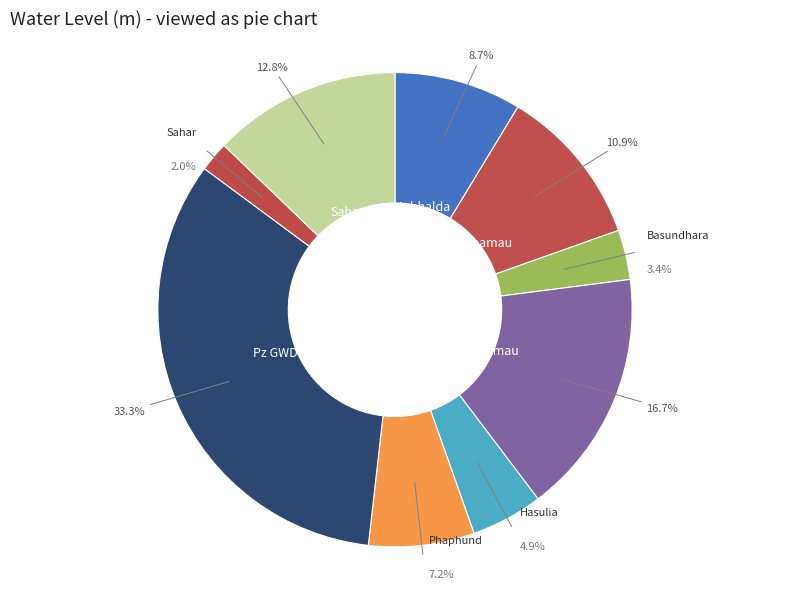

Which slice is the smallest?

Sahar